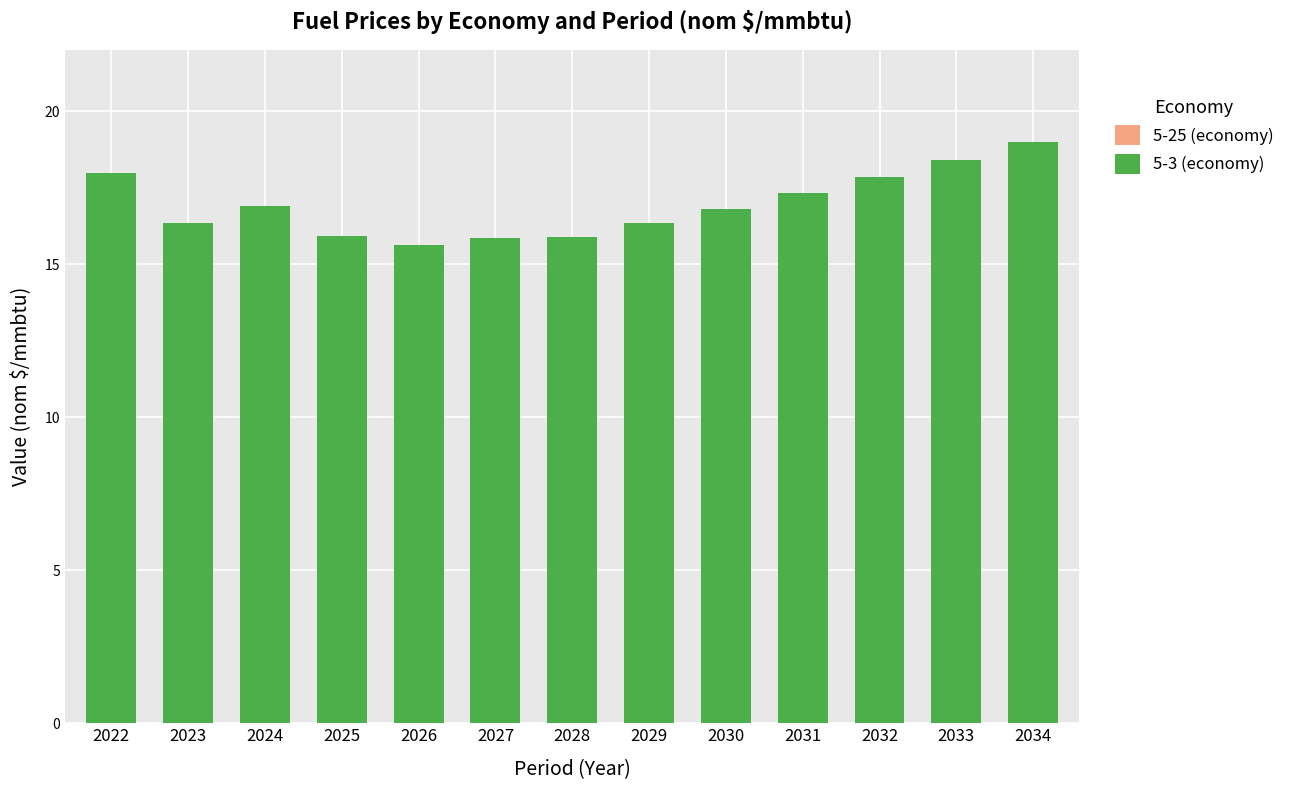

Reading left to right, what are all the values shown in this chart?

2022=18.0	2023=16.3	2024=16.9	2025=15.9	2026=15.6	2027=15.9	2028=15.9	2029=16.3	2030=16.8	2031=17.3	2032=17.9	2033=18.4	2034=19.0